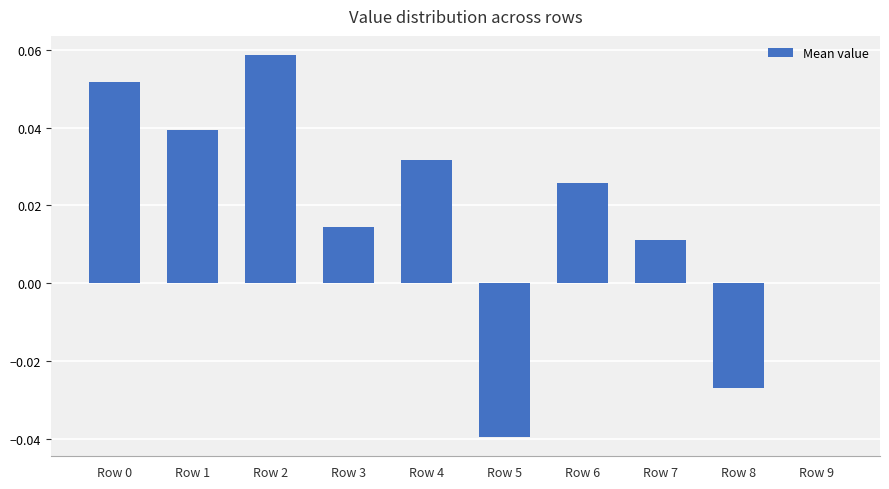

True or false: the data shows 0.0 at Row 6.

True